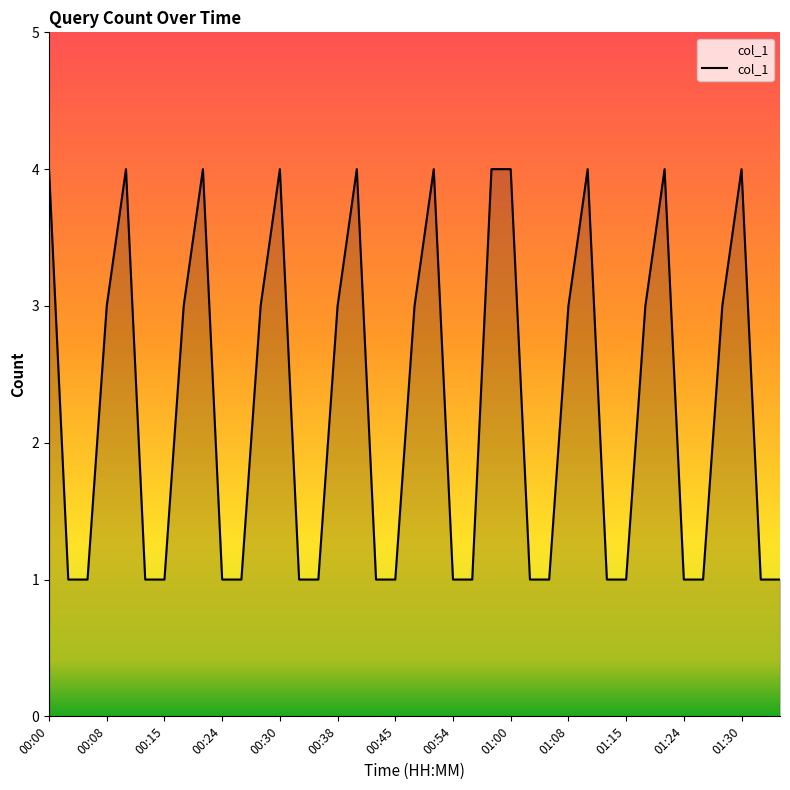

What is the difference between the maximum and minimum values?

3